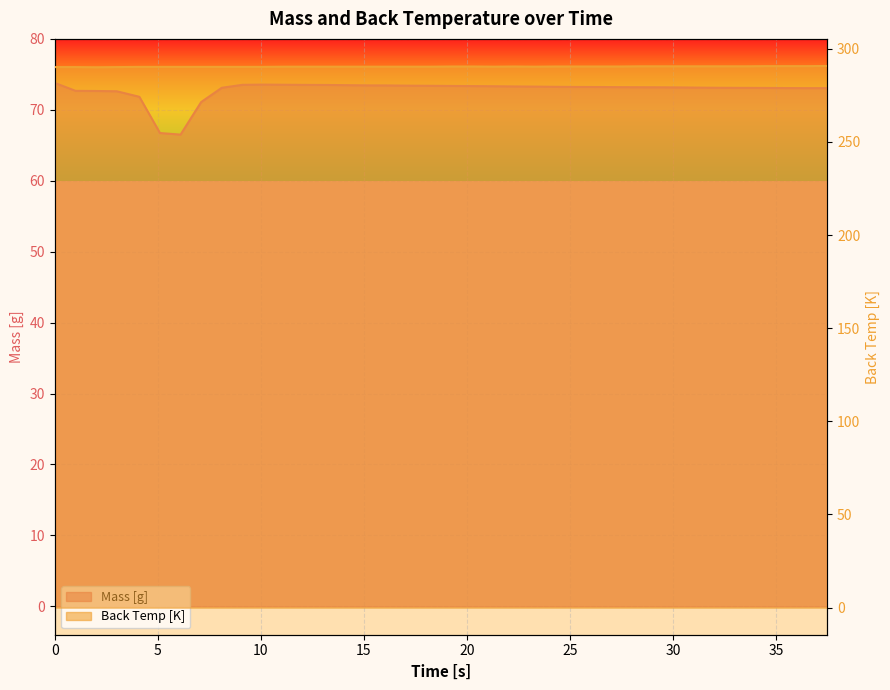

Is the value of Mass [g] at 37 greater than the value of Back Temp [K] at 35?

No